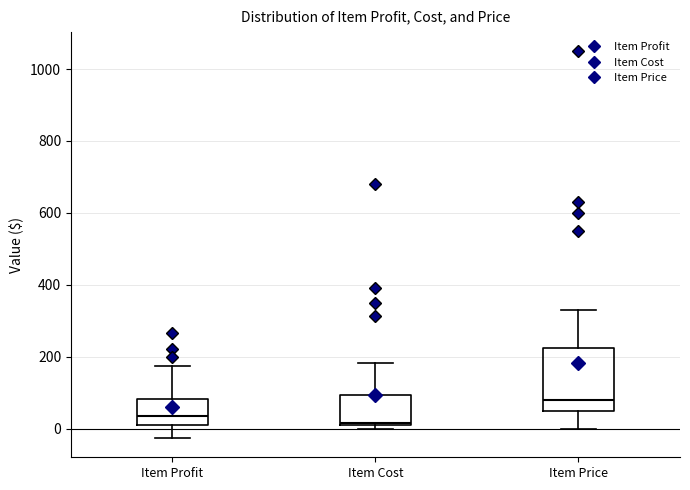

Reading left to right, read every box against the y-axis: the position of its median line, the range the box covers, and the ends of its whiskers. The values are not printed on the chart, so give them approximately, as read against the axis.

Item Profit: median 40, box 0 to 80, whiskers -20 to 180
Item Cost: median 20, box 20 to 100, whiskers 0 to 180
Item Price: median 80, box 40 to 220, whiskers 0 to 320